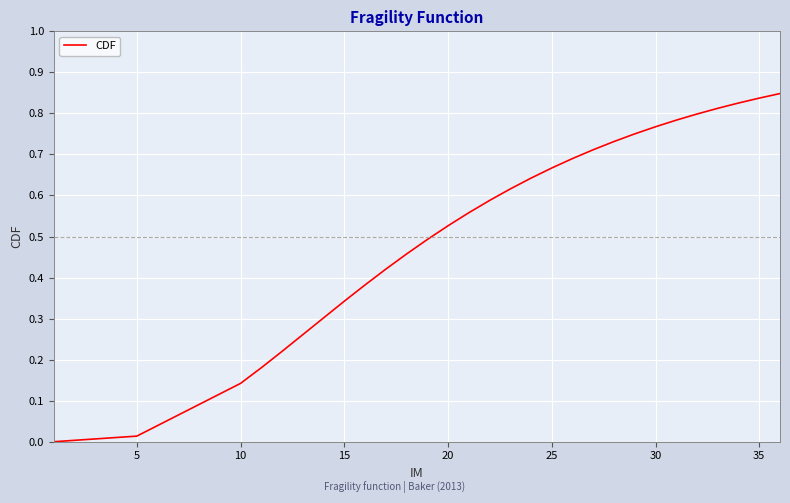

The value at 25 is 1.2. True or false?

False